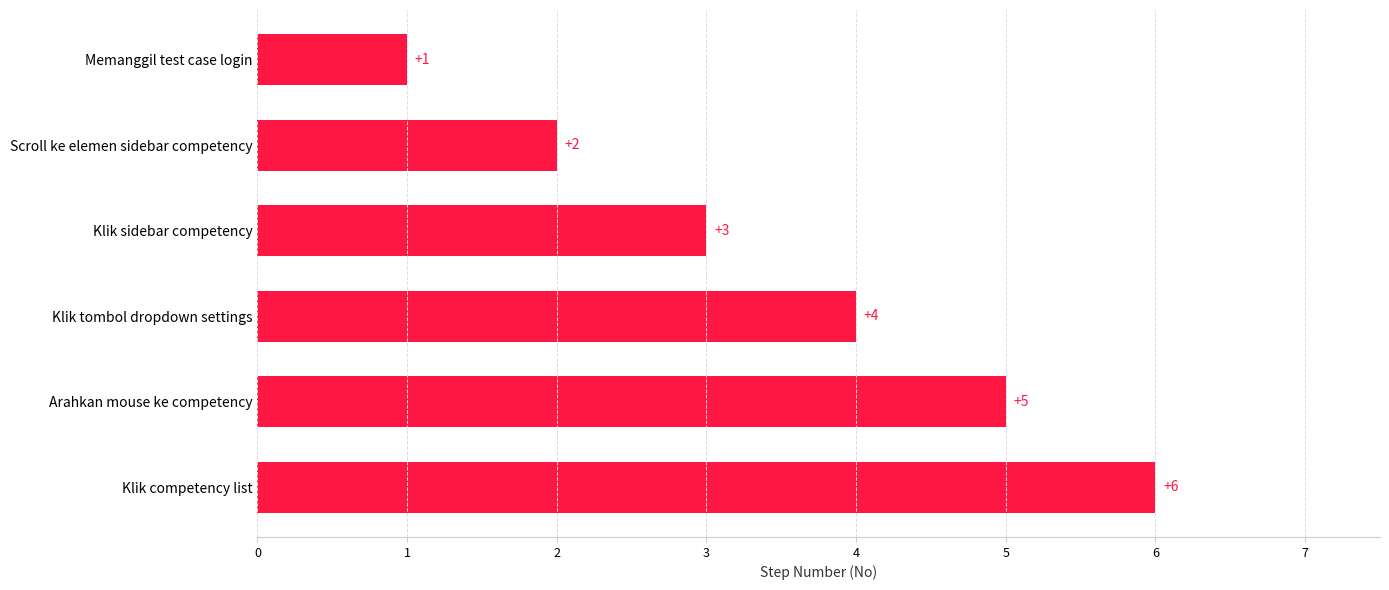

Rank the categories by value from lowest to highest.

Memanggil test case login, Scroll ke elemen sidebar competency, Klik sidebar competency, Klik tombol dropdown settings, Arahkan mouse ke competency, Klik competency list